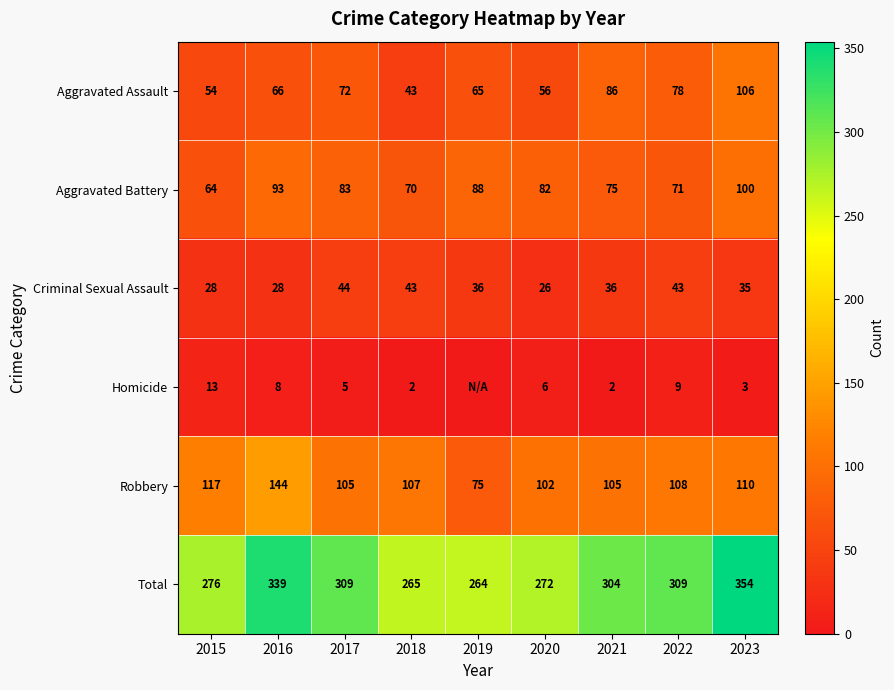

Which has a higher value, 2019 or 2023?

2023